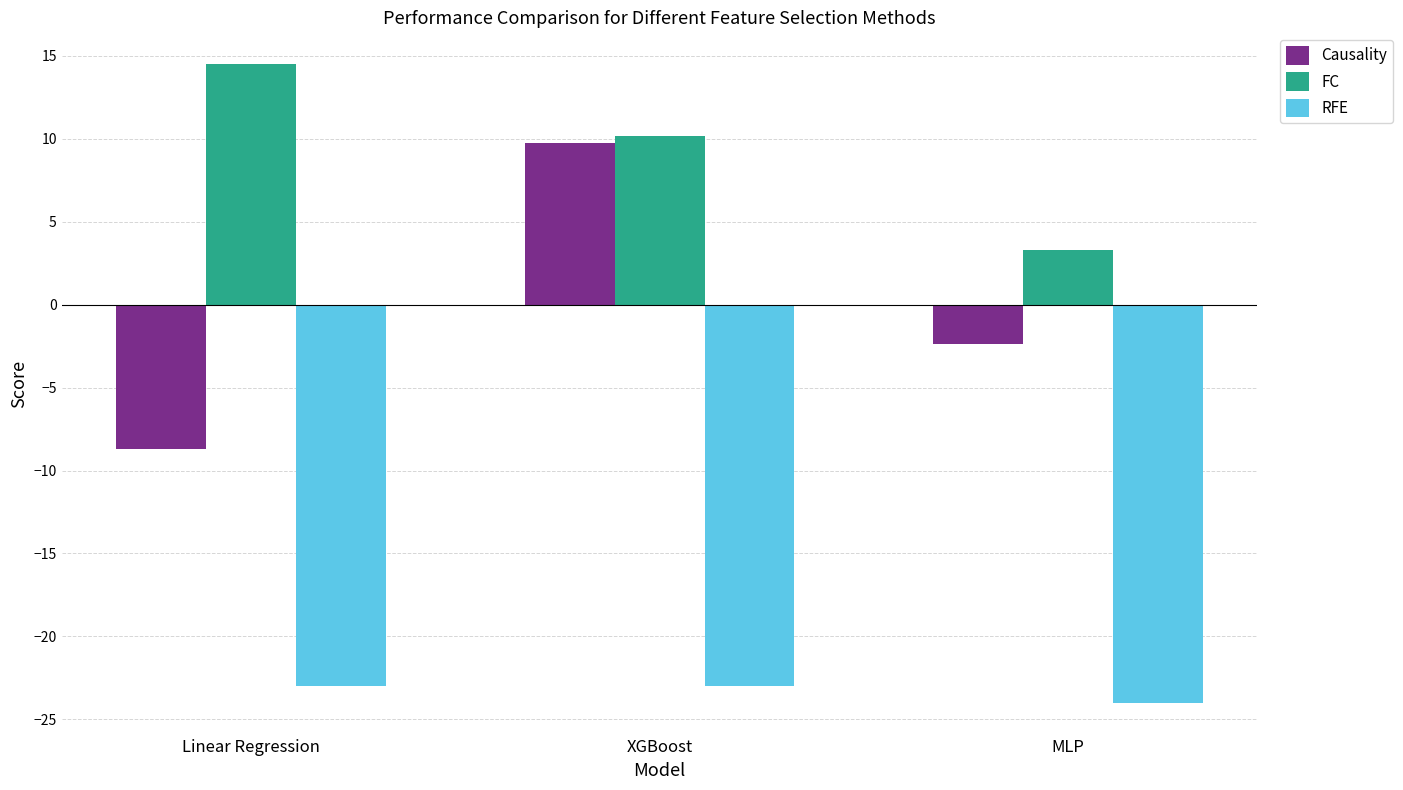

Which series changed the most between Linear Regression and MLP?

FC